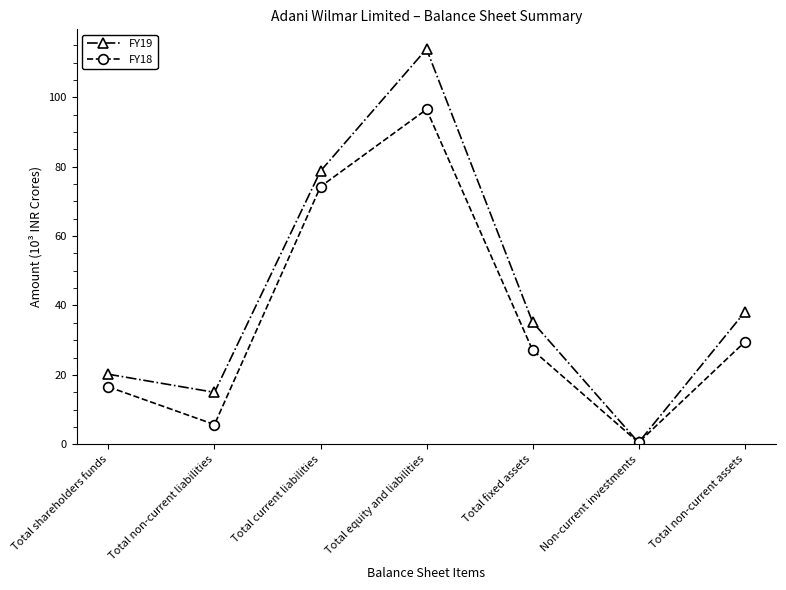

List the series in order of their overall mean, lowest first.

FY18, FY19